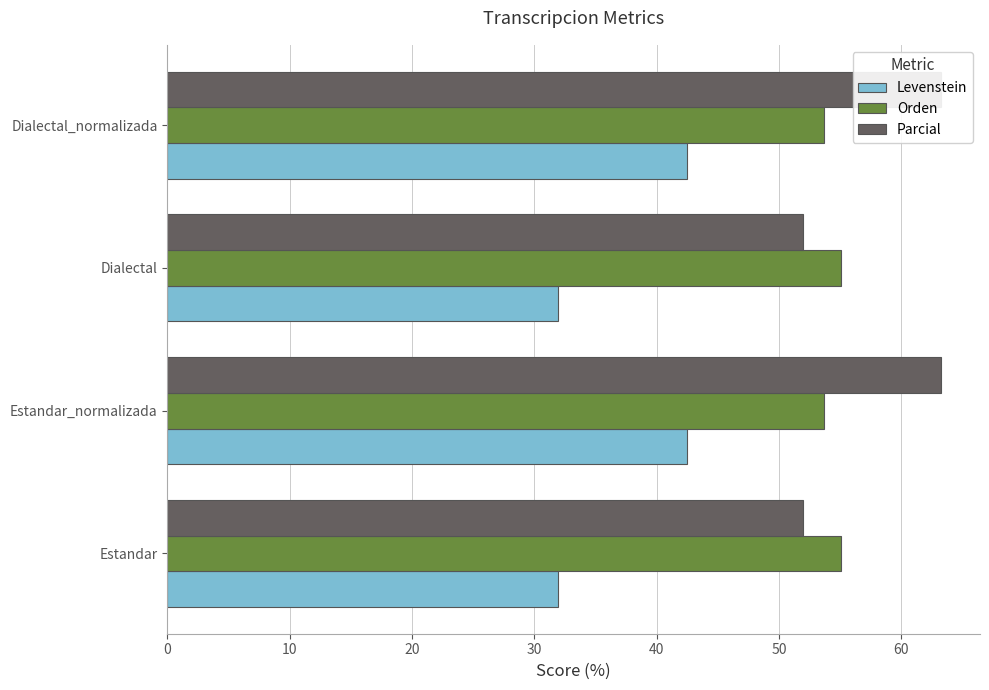

Reading right to left, what are all the values shown in this chart?

Levenstein: 42.5	31.9	42.5	31.9
Orden: 53.7	55.0	53.7	55.0
Parcial: 63.3	51.9	63.3	51.9